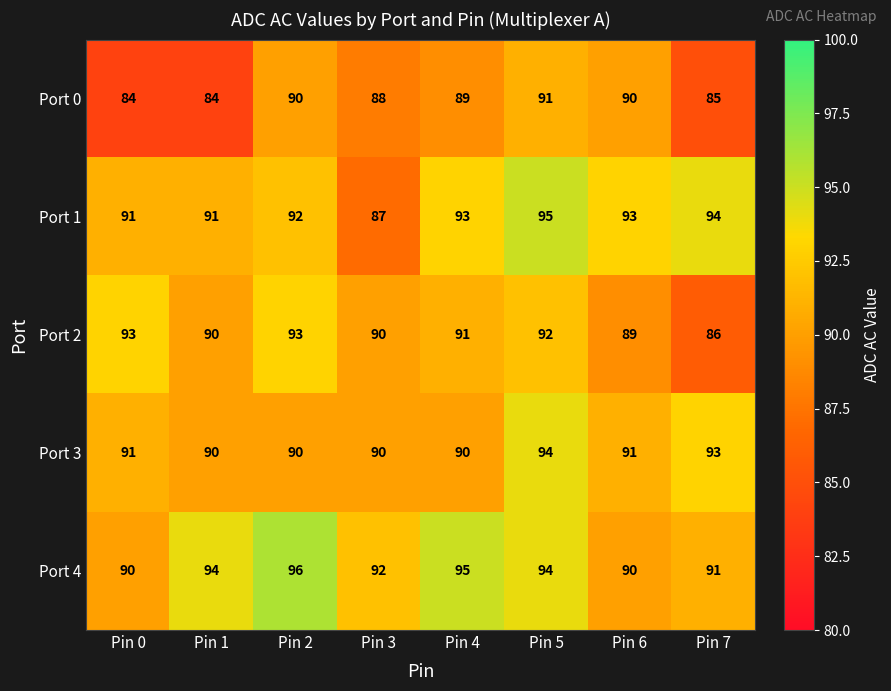

The Port 1 series shows 93 at Pin 4. True or false?

True